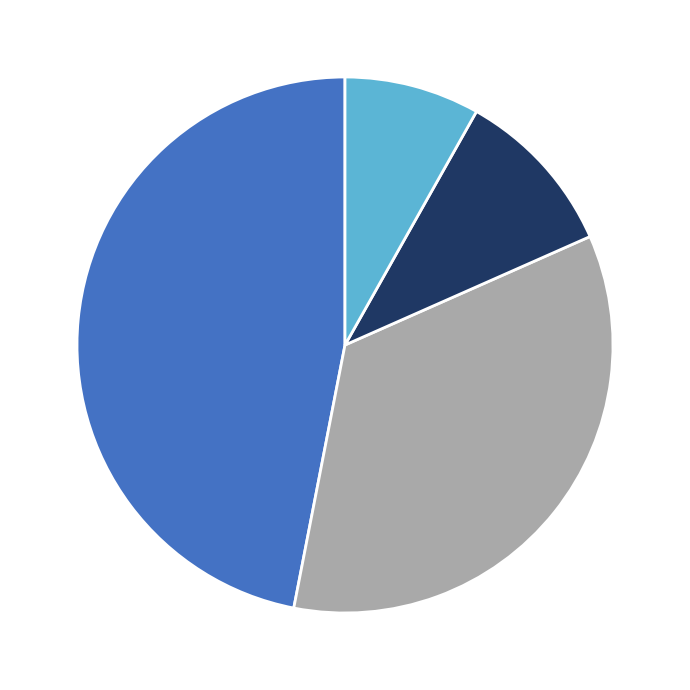

Is there a majority slice in this chart?

No